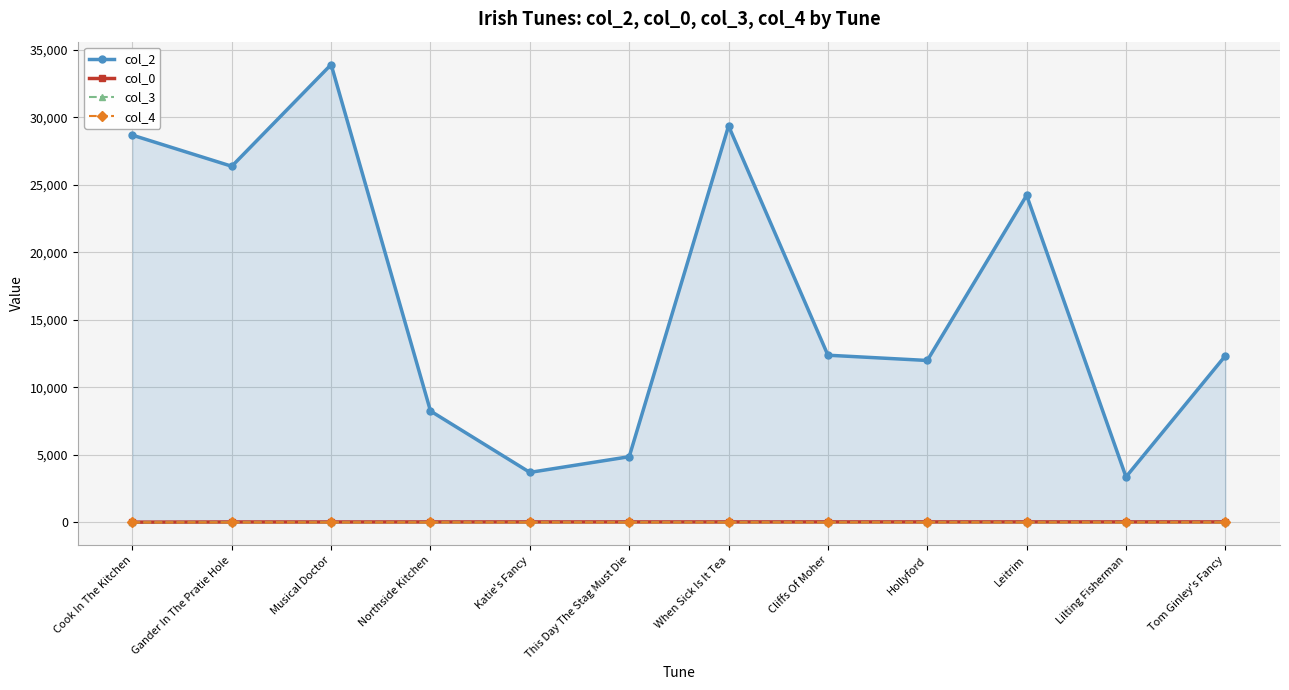

What is the difference between the maximum and second lowest values in the col_4 series?

1